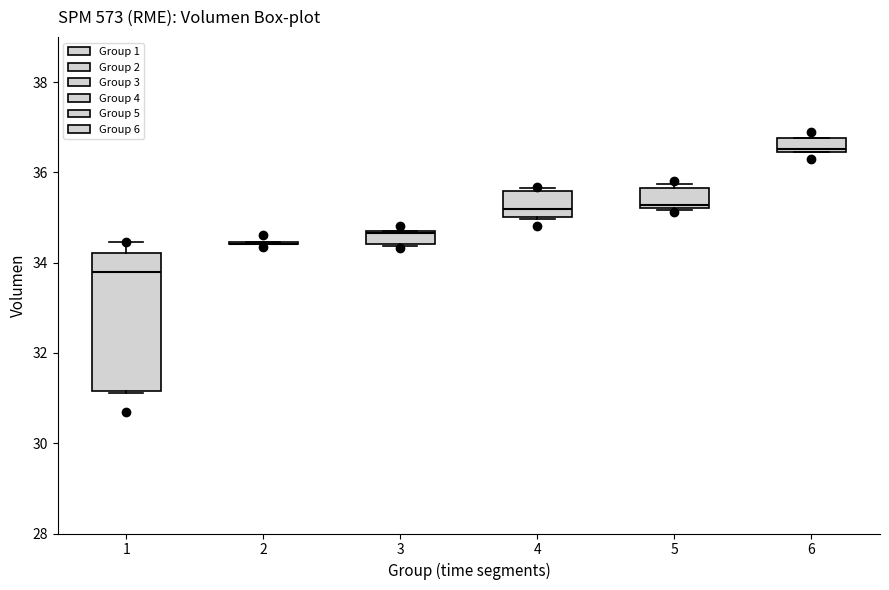

Where is the lower edge of the box at x = 5 on the y-axis? The values are not printed on the chart, so give them approximately, as read against the axis.

35.2